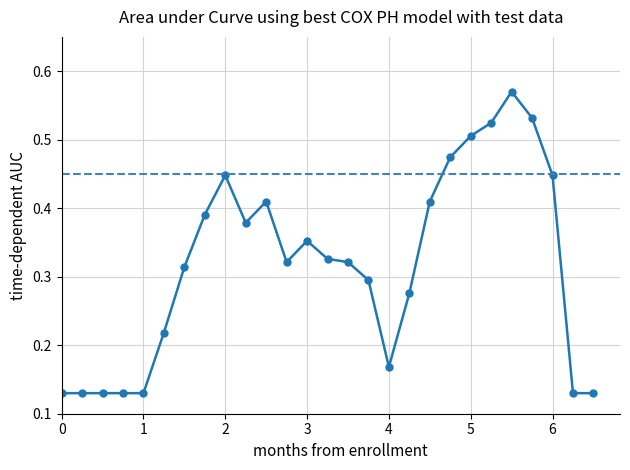

True or false: the data has more than 2 interior local peaks.

True